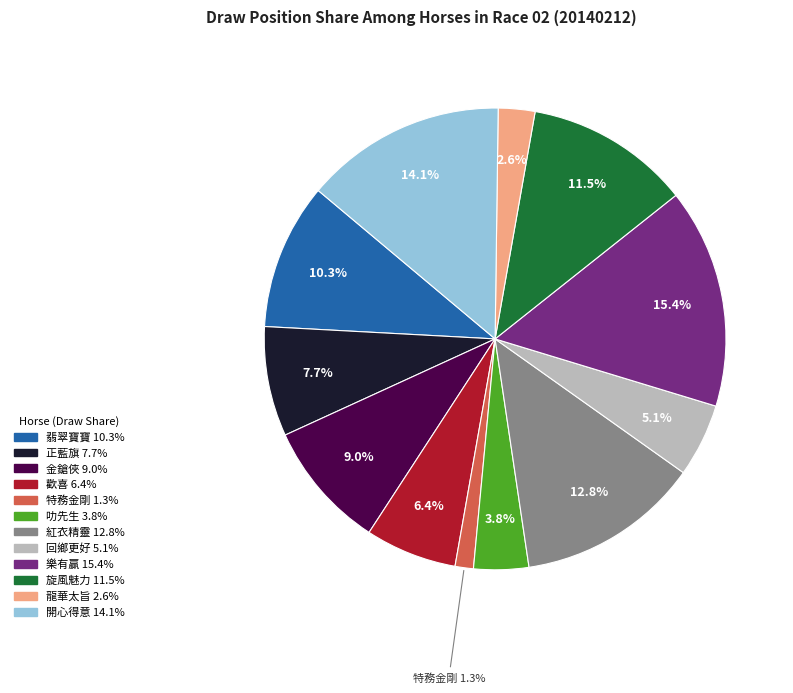

Is there a majority slice in this chart?

No